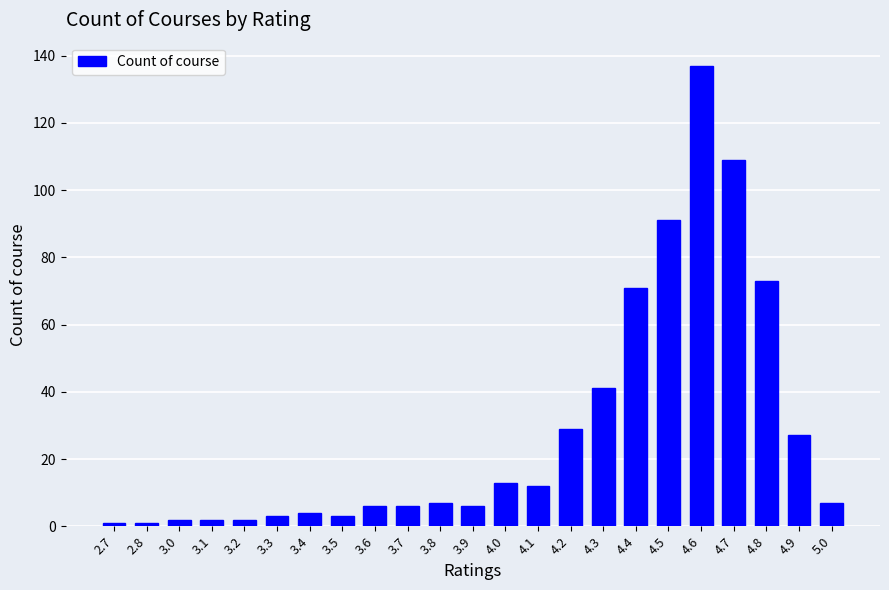

Which label corresponds to the largest value in the chart?

4.6